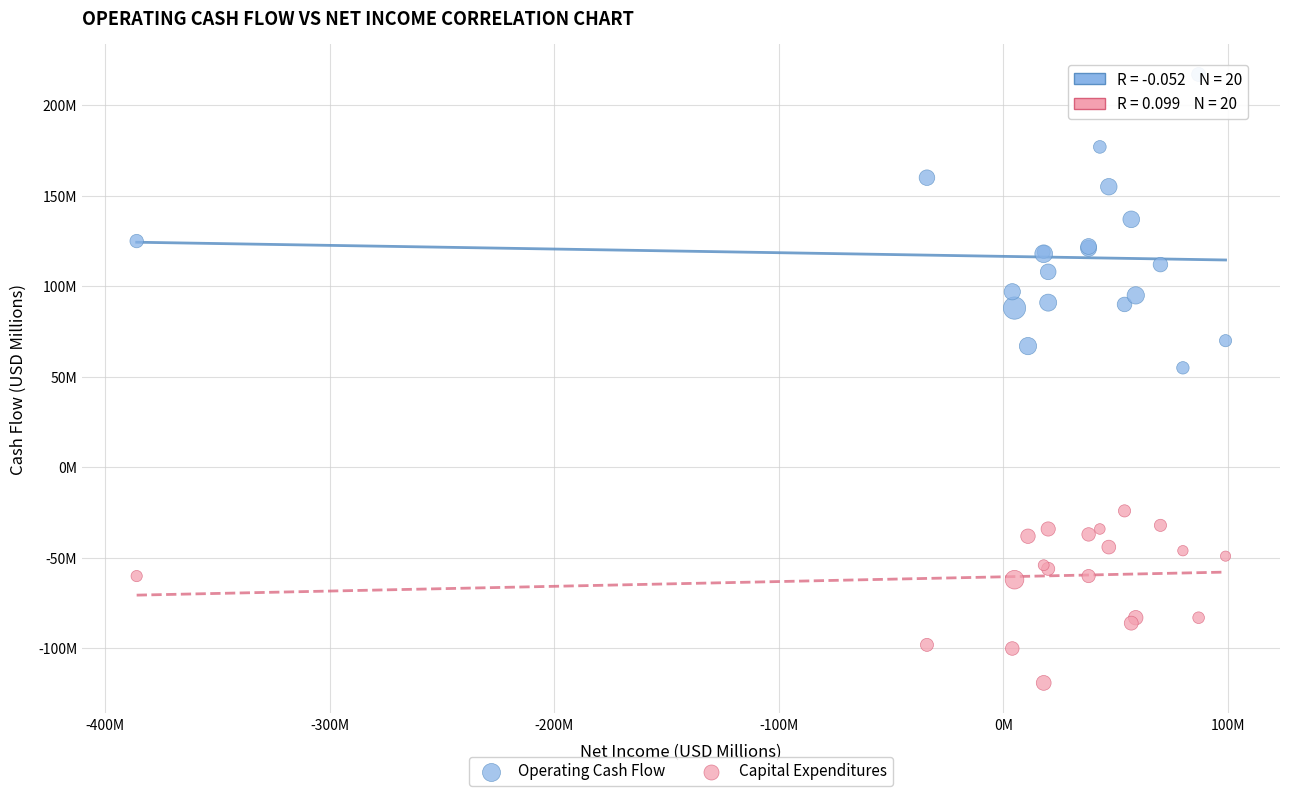

What are all the series names shown in the legend?

Operating Cash Flow, Capital Expenditures